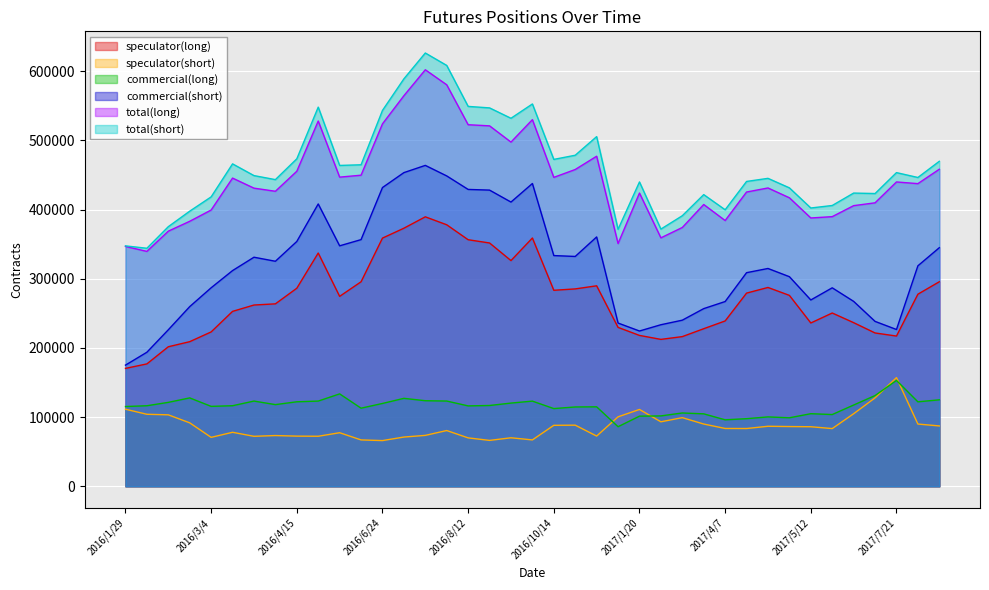

What are all the series names shown in the legend?

speculator(long), speculator(short), commercial(long), commercial(short), total(long), total(short)